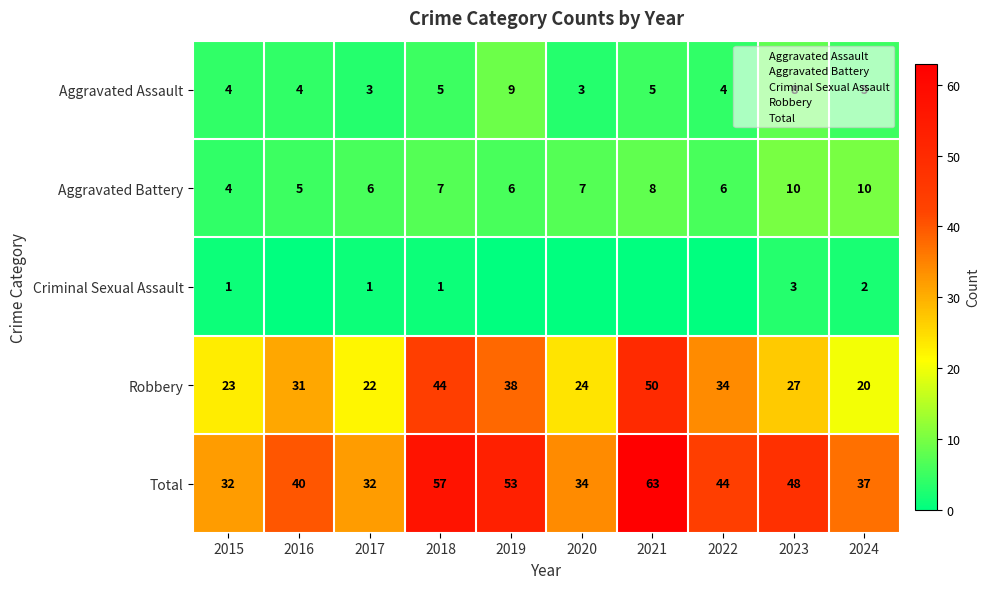

Rank the series at 2017 from highest to lowest value.

Total, Robbery, Aggravated Battery, Aggravated Assault, Criminal Sexual Assault